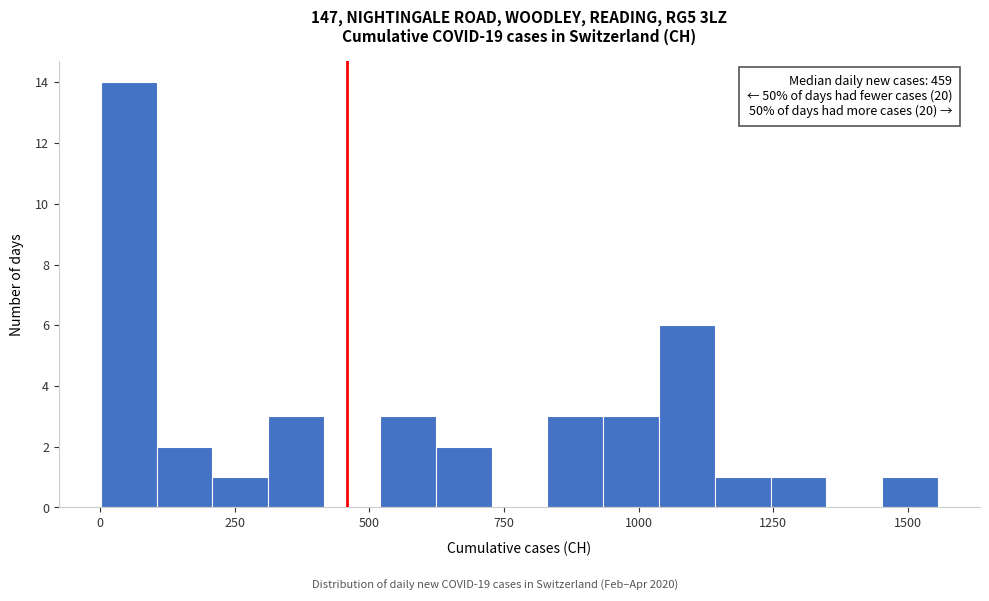

Read against the x-axis, roughly where is the centre of the tallest bar?

50